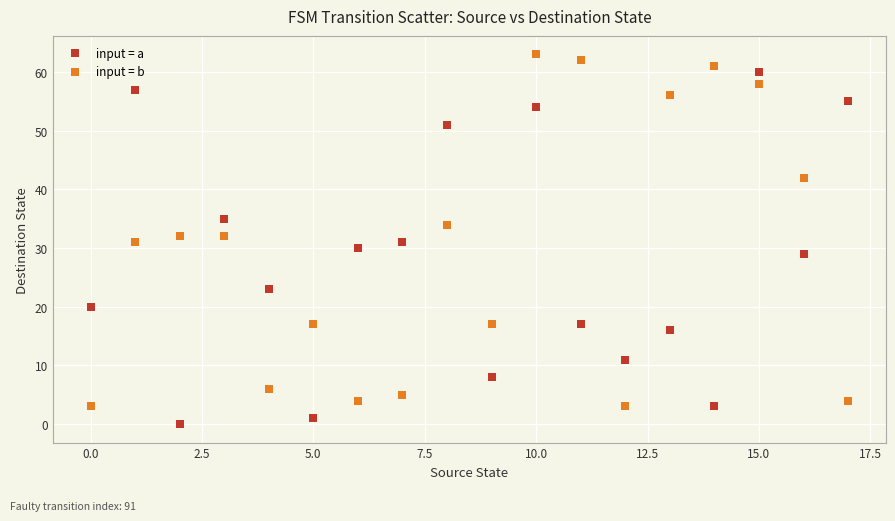

Which series contains the highest Y value?

input = b